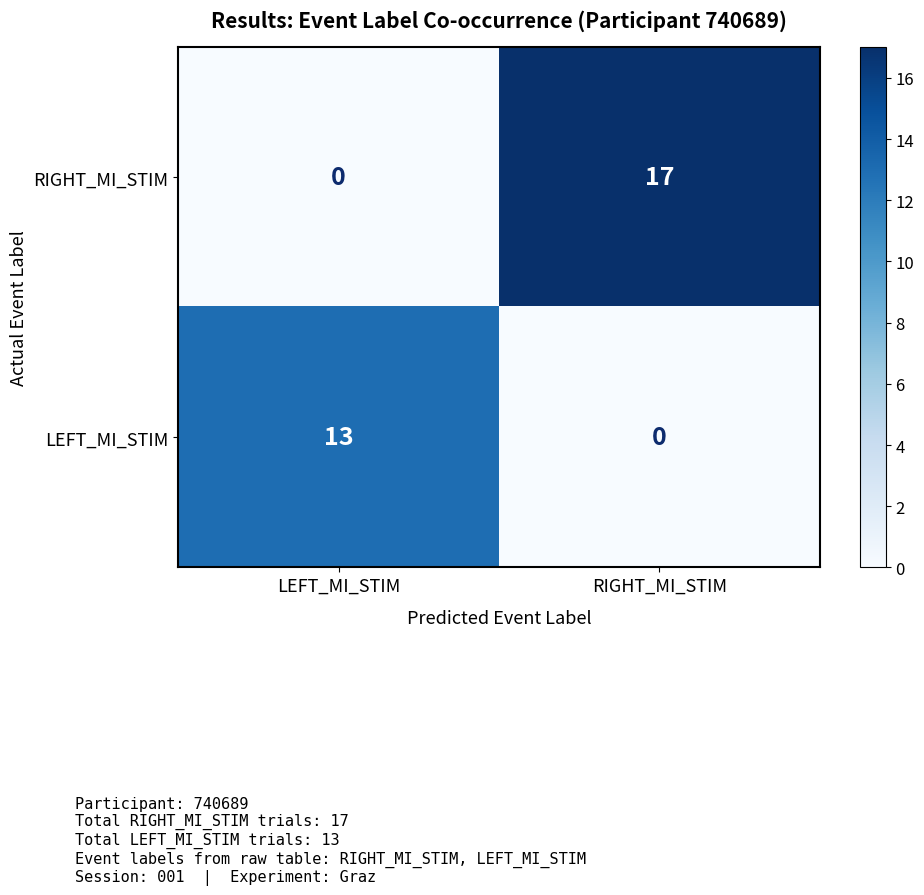

Reading left to right, transcribe all the data shown in this chart.

RIGHT_MI_STIM: 0	17
LEFT_MI_STIM: 13	0